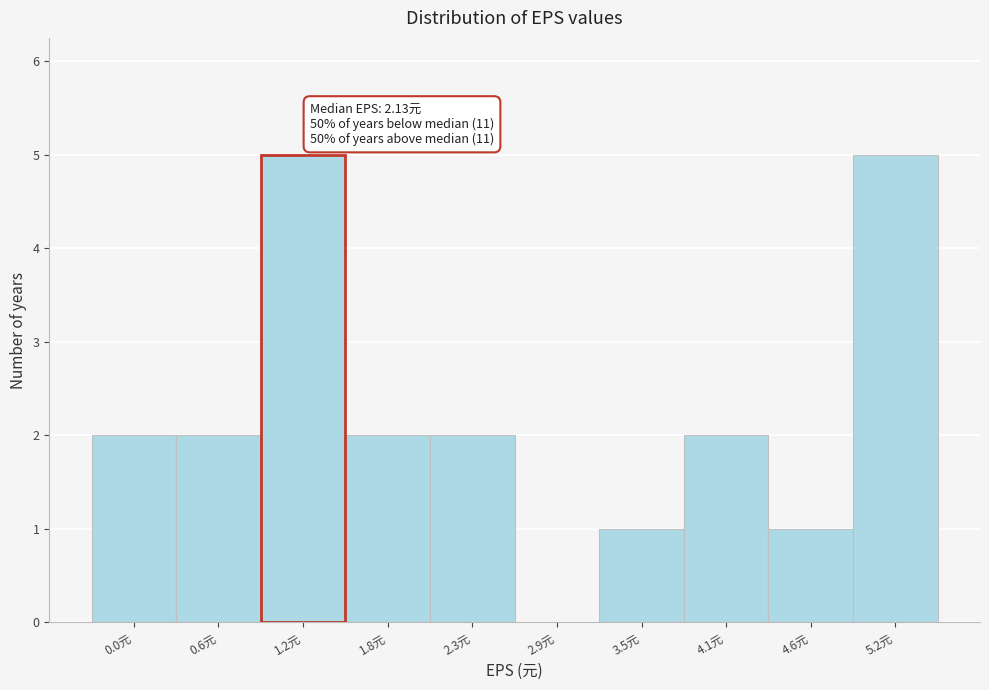

Reading left to right, extract all data points from this chart.

0.0元=2	0.6元=2	1.2元=5	1.8元=2	2.3元=2	2.9元=0	3.5元=1	4.1元=2	4.6元=1	5.2元=5